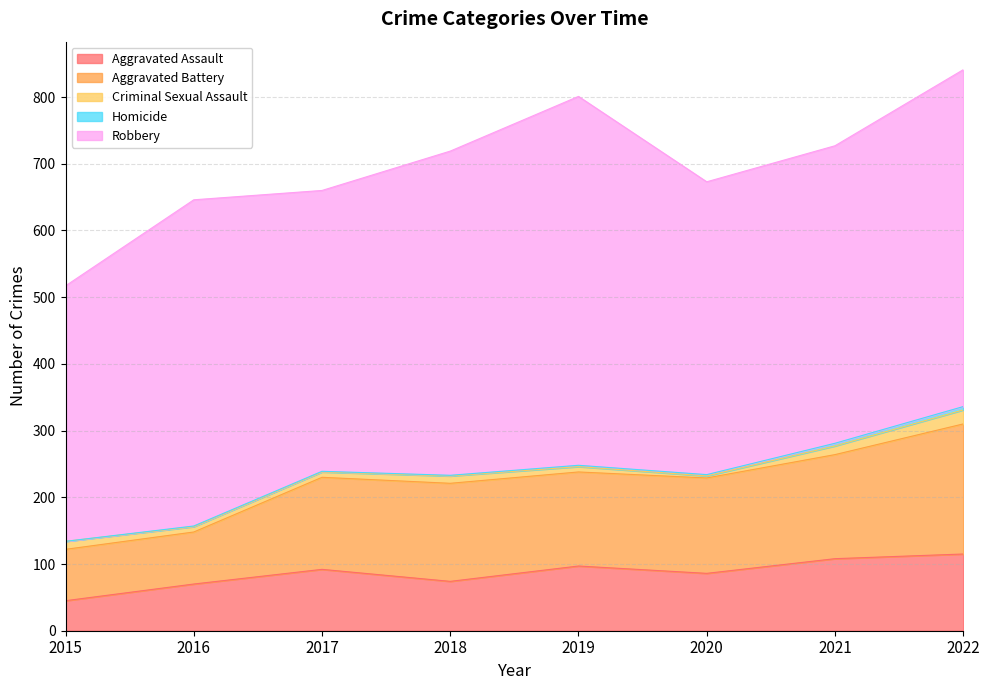

Which series has the widest spread of values?

Robbery